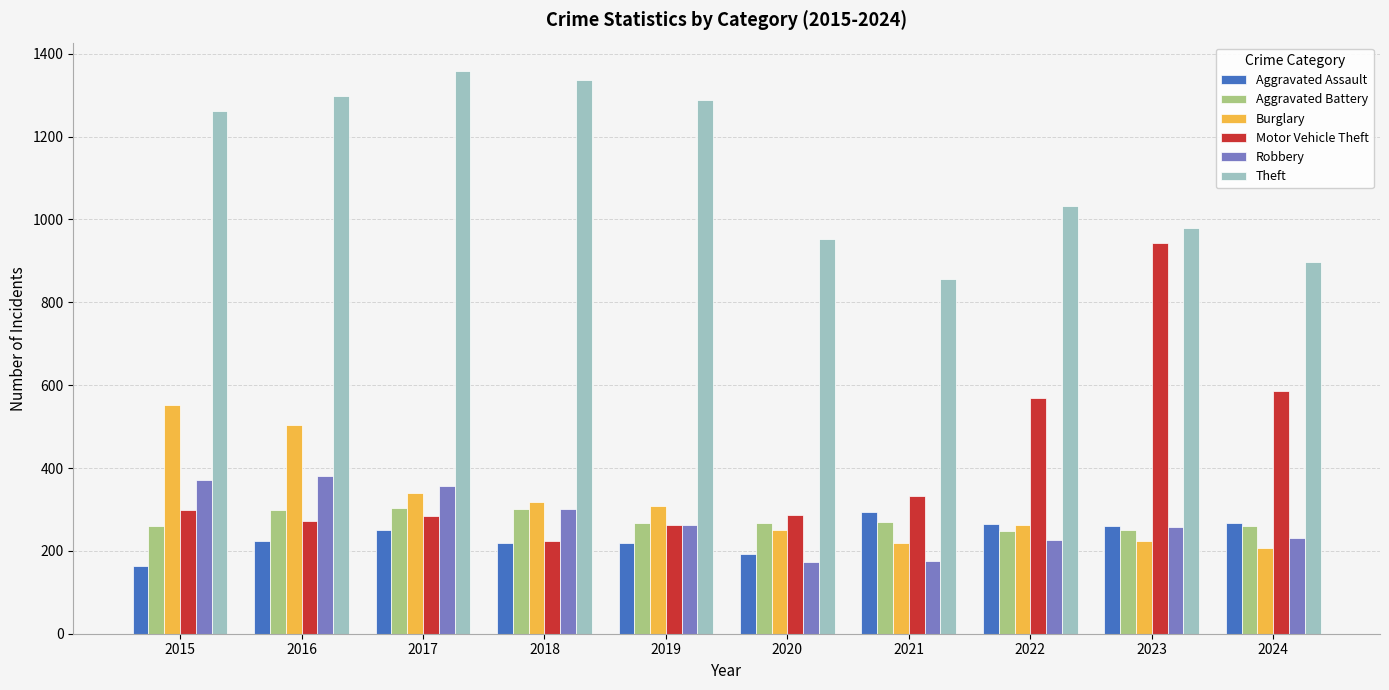

Read the Burglary value at 2016.

505